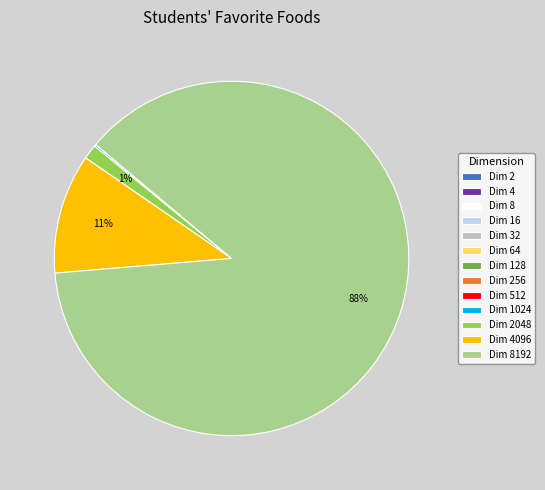

Is there a majority slice in this chart?

Yes